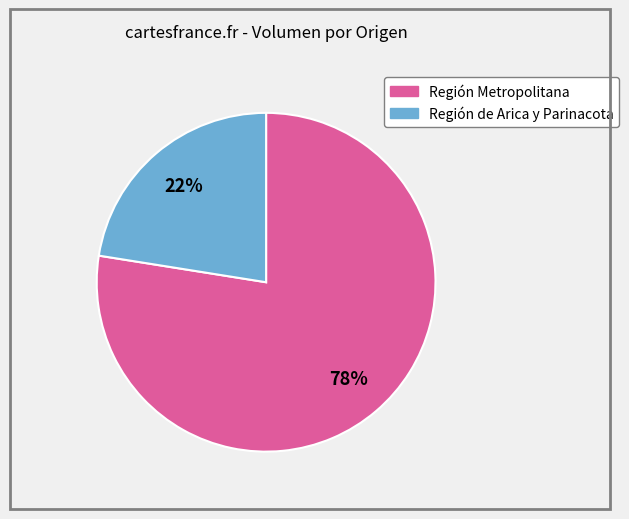

To the nearest percent, what is the average slice percentage?

50%